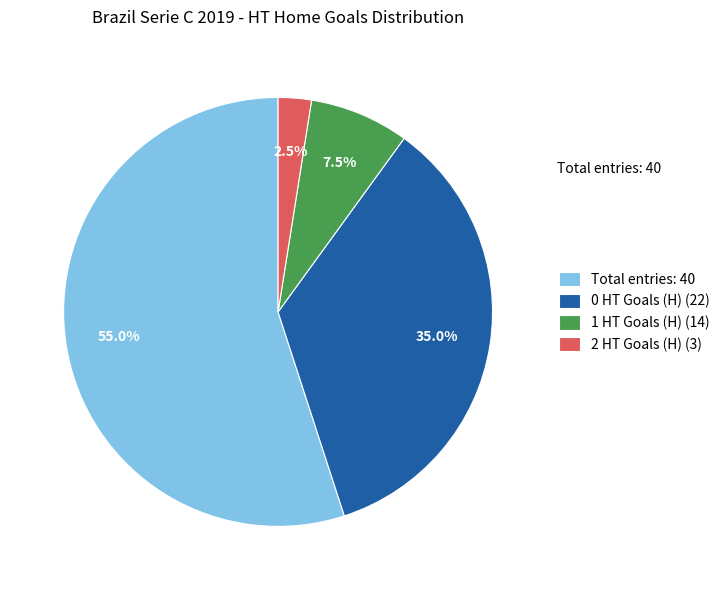

Count the number of slices in the pie.

4